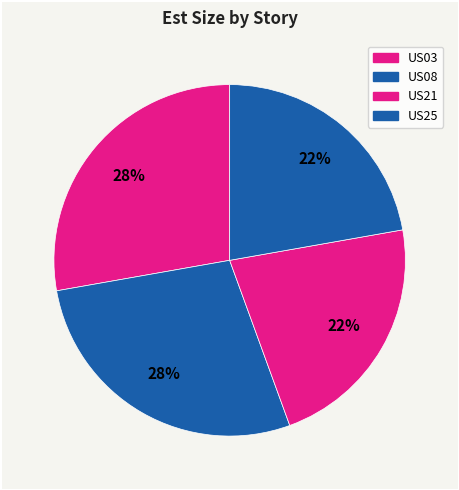

How many slices are in this pie chart?

4